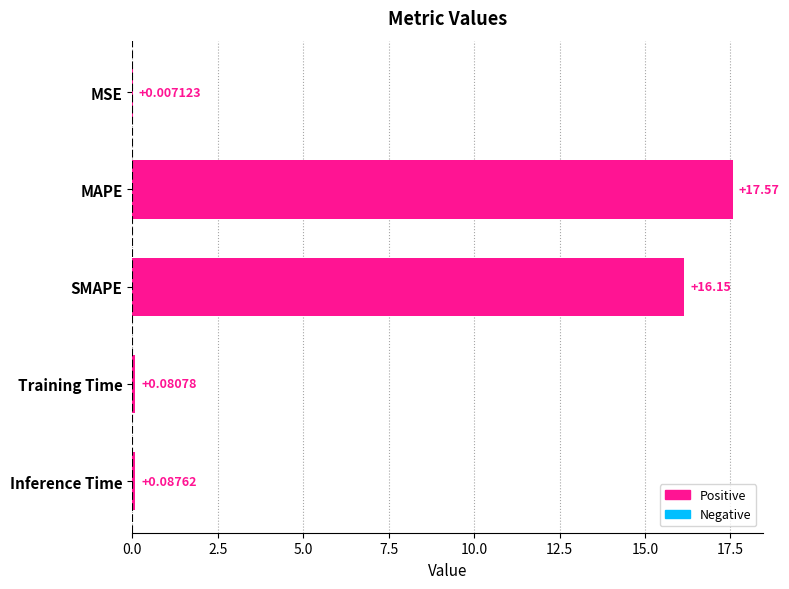

At which label is the value closest to 8?

Inference Time